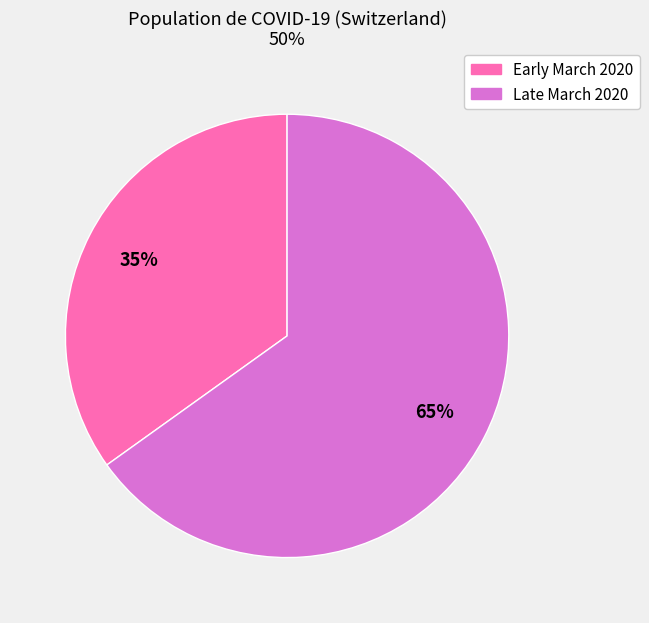

Which category has the biggest portion of the pie?

Late March 2020